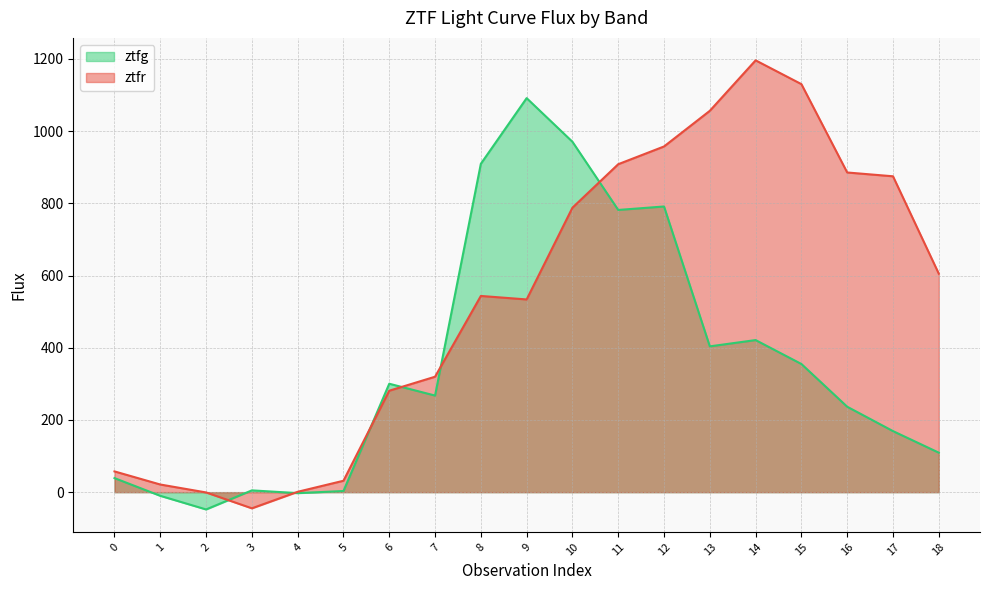

What is the highest value of the ztfg series?

1091.2